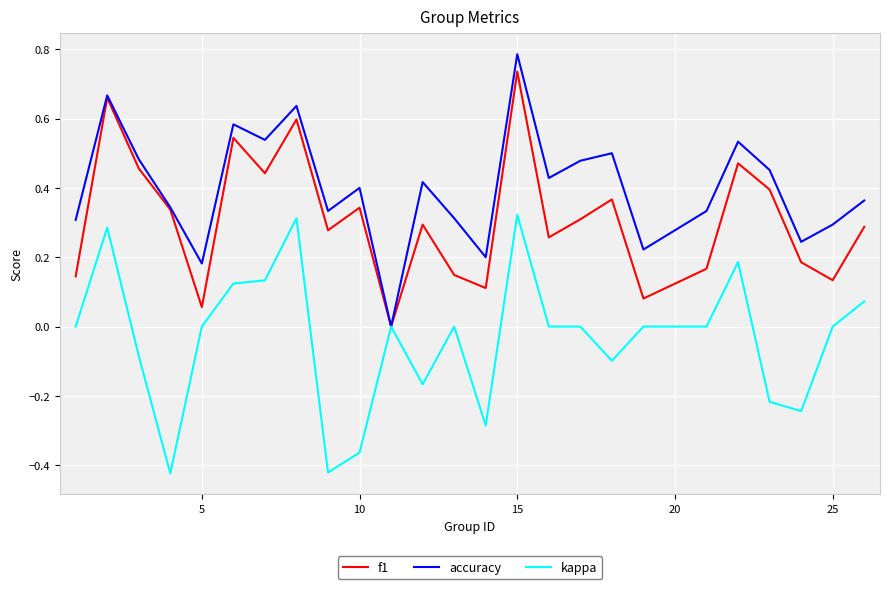

What are all the series names shown in the legend?

f1, accuracy, kappa